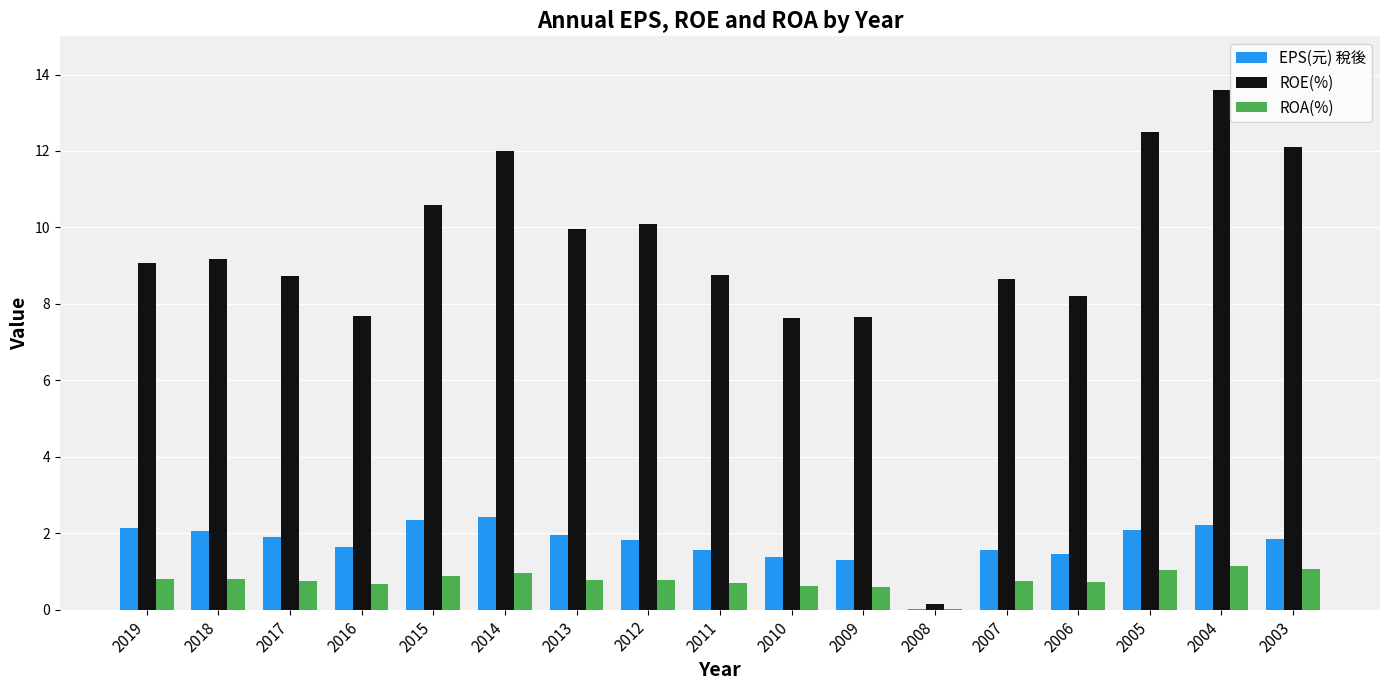

What is the sum of the EPS(元) 稅後 values at 2015 and 2010?

3.7